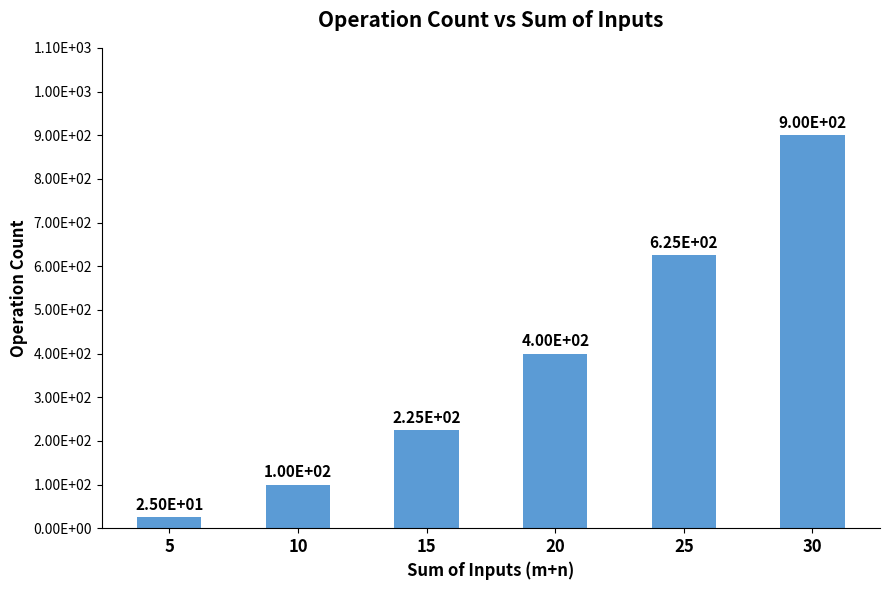

Where does the data first go above 400?

25